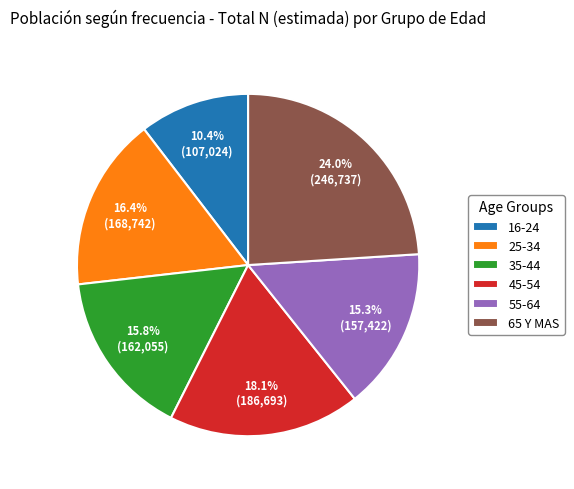

Approximately how many times larger is the value at 25-34 compared to 16-24?

1.6